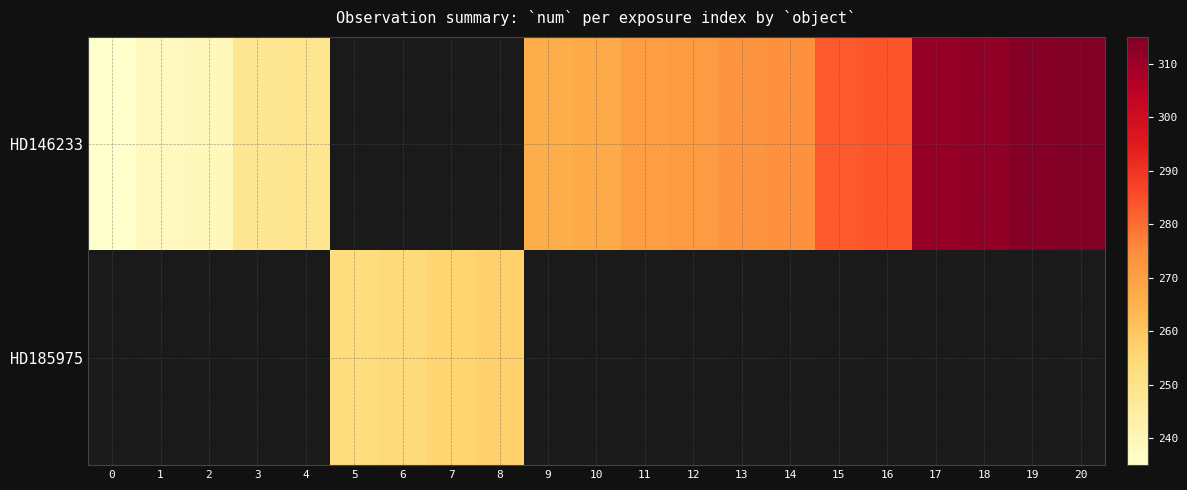

What is the lowest value of the HD146233 series?

235.0